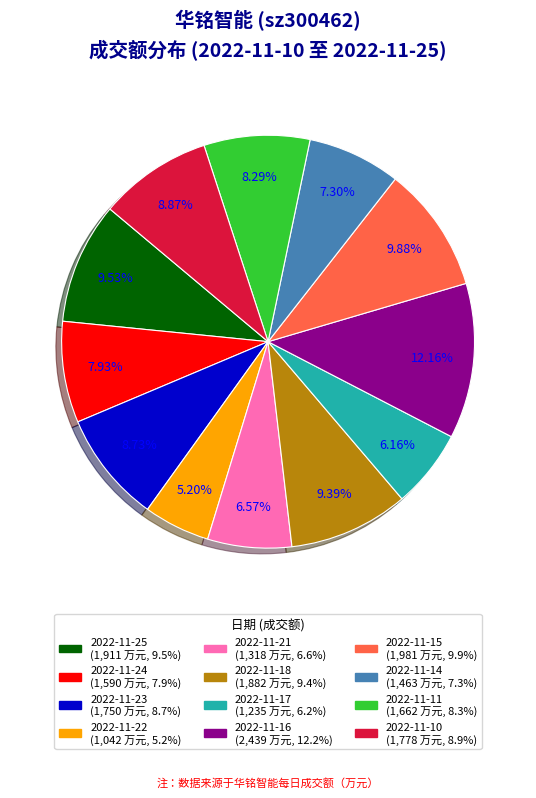

Which has a higher value, 2022-11-25 or 2022-11-21?

2022-11-25